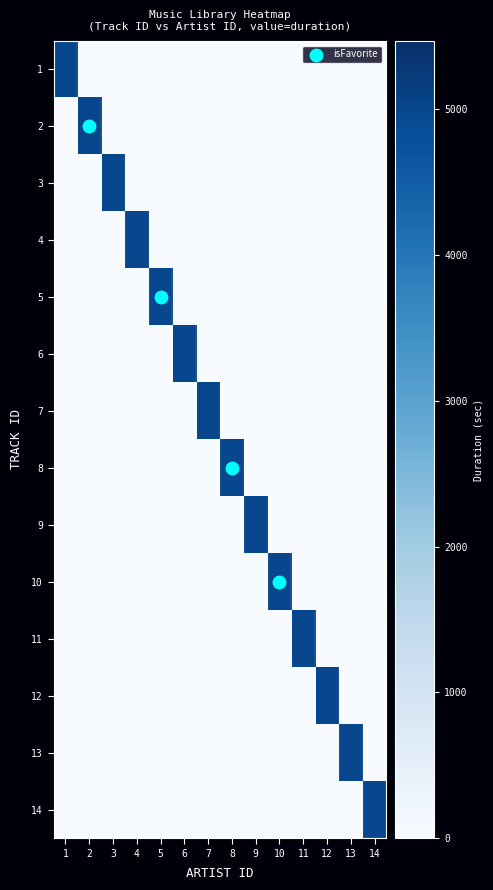

At which category does the chart reach its minimum across all series?

2